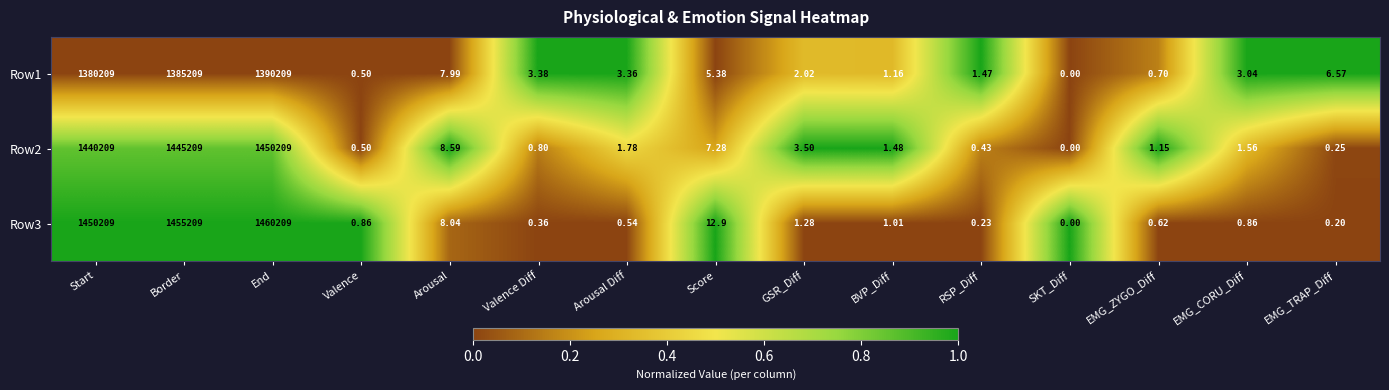

Is the value of Row3 at Border greater than the value of Row2 at Start?

Yes